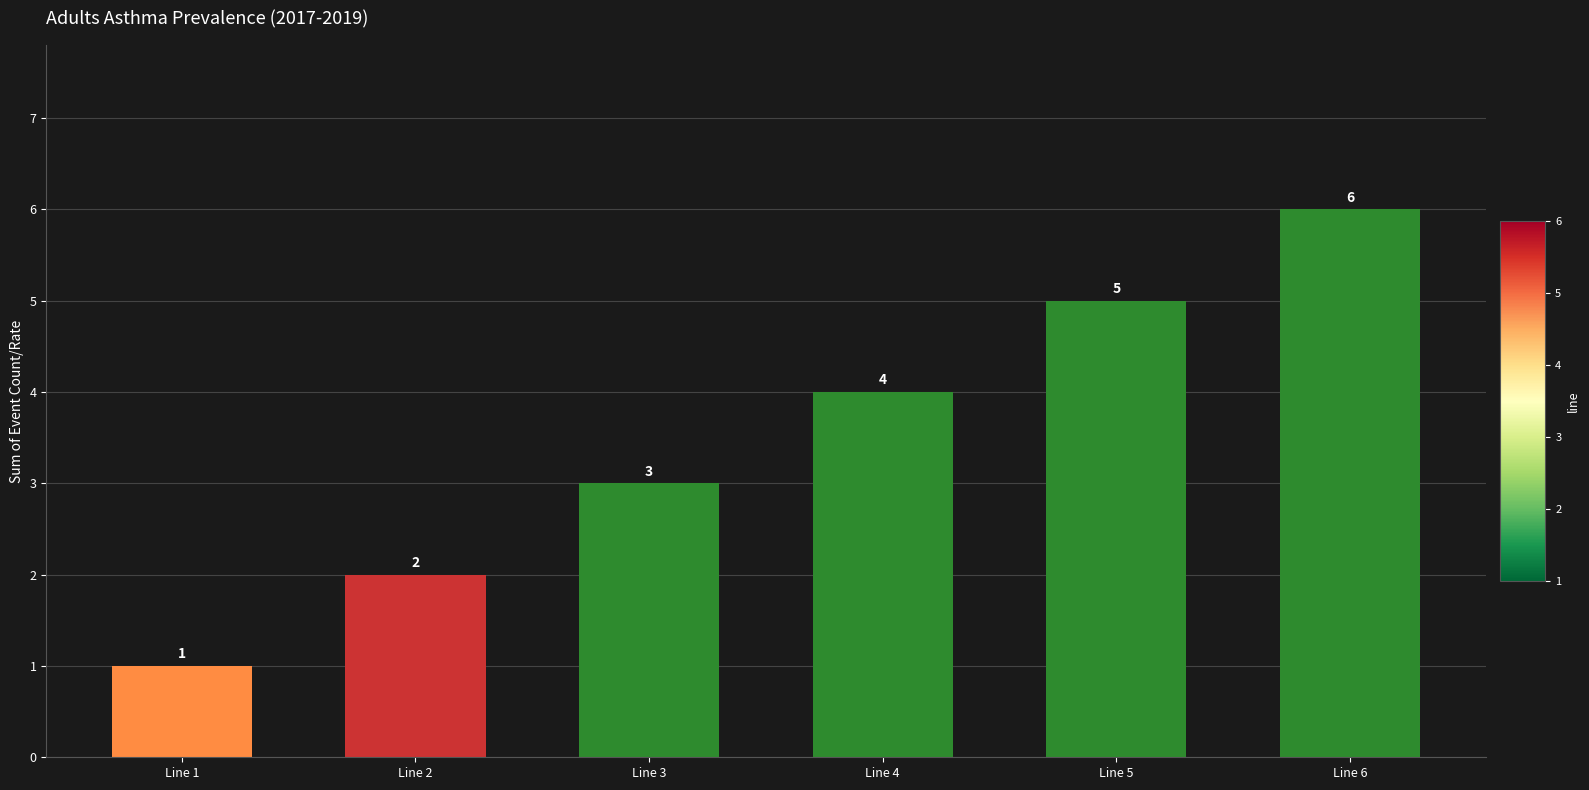

What is the average value?

4